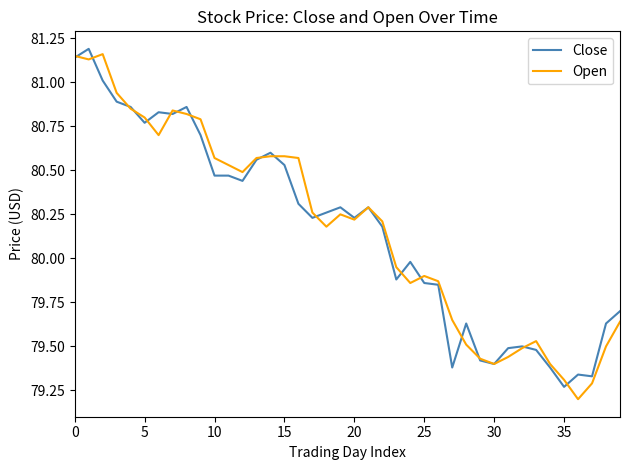

What is the minimum value shown in the chart?

79.2